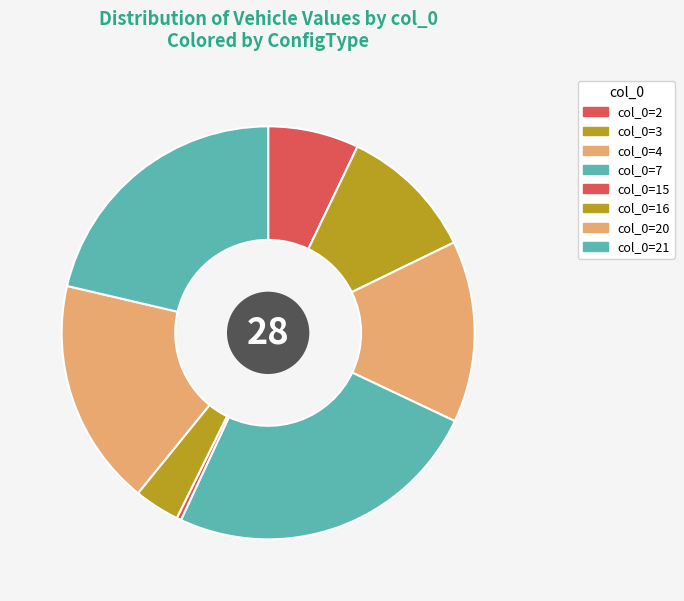

Rank the categories by value from lowest to highest.

15, 16, 2, 3, 4, 20, 21, 7